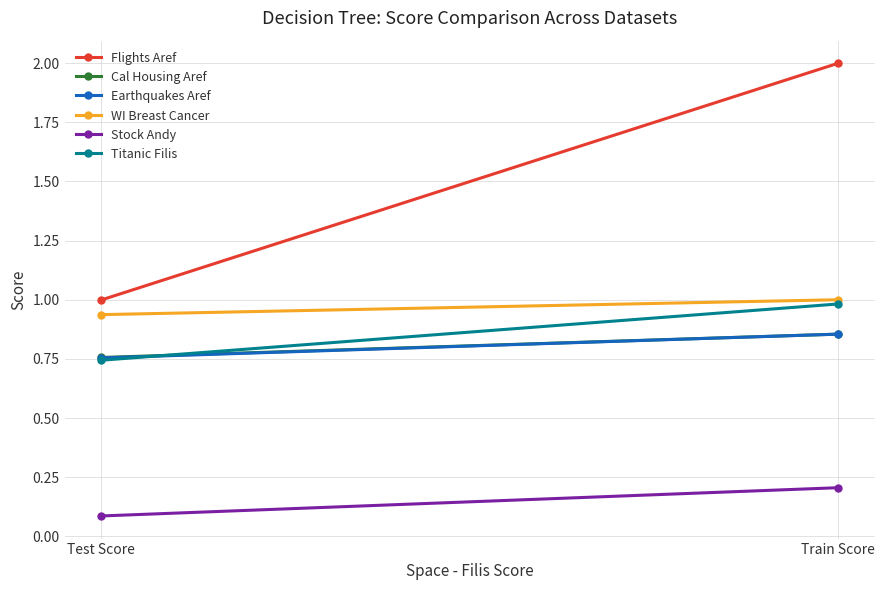

What is the total value across all series at Train Score?

5.9